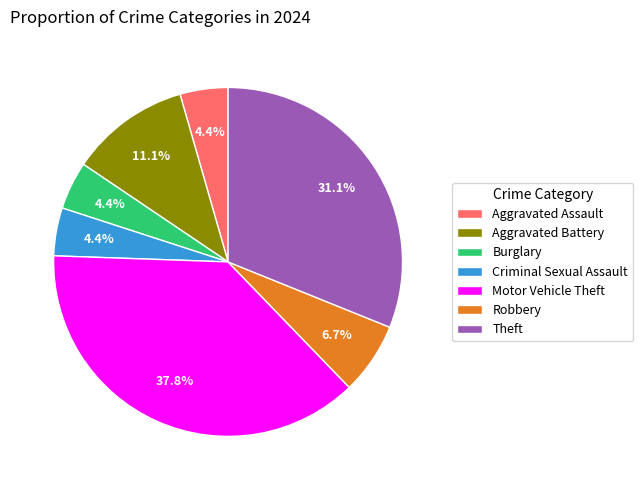

How many slices are in this pie chart?

7